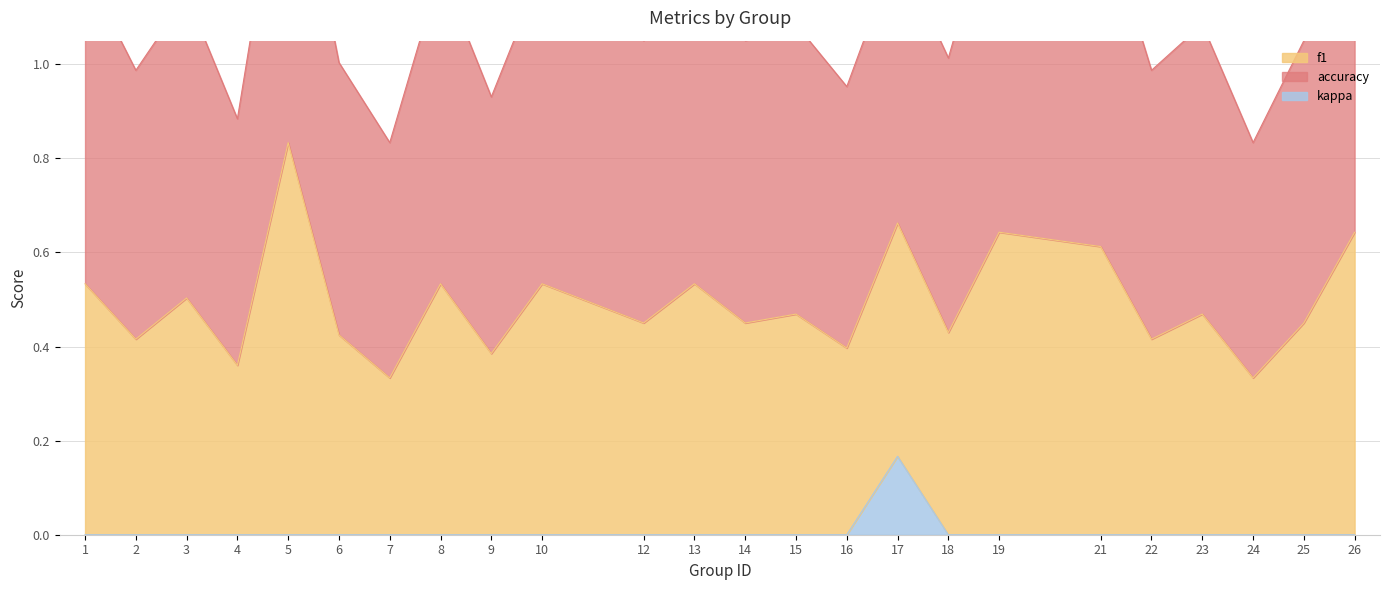

Reading left to right, what are all the values shown in this chart?

f1: 1=0.5	2=0.4	3=0.5	4=0.4	5=0.8	6=0.4	7=0.3	8=0.5	9=0.4	10=0.5	12=0.5	13=0.5	14=0.5	15=0.5	16=0.4	17=0.5	18=0.4	19=0.6	21=0.6	22=0.4	23=0.5	24=0.3	25=0.5	26=0.6
accuracy: 1=0.7	2=0.6	3=0.6	4=0.5	5=0.7	6=0.6	7=0.5	8=0.7	9=0.5	10=0.7	12=0.6	13=0.7	14=0.6	15=0.6	16=0.6	17=0.6	18=0.6	19=0.8	21=0.7	22=0.6	23=0.6	24=0.5	25=0.6	26=0.8
kappa: 1=0.0	2=0.0	3=0.0	4=0.0	5=0.0	6=0.0	7=0.0	8=0.0	9=0.0	10=0.0	12=0.0	13=0.0	14=0.0	15=0.0	16=0.0	17=0.2	18=0.0	19=0.0	21=0.0	22=0.0	23=0.0	24=0.0	25=0.0	26=0.0